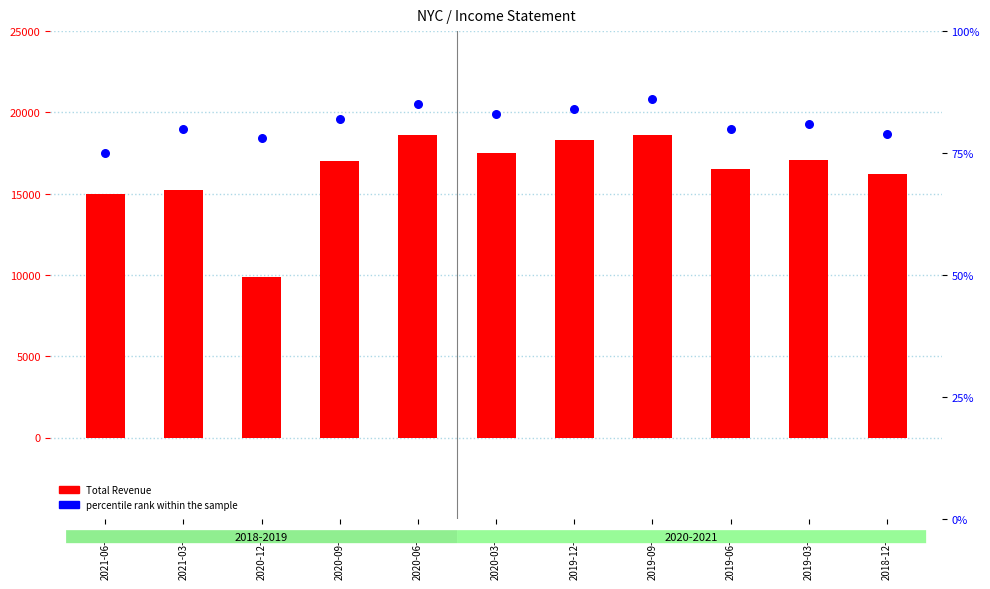

Which series has the largest Y range (max minus min)?

Total Revenue